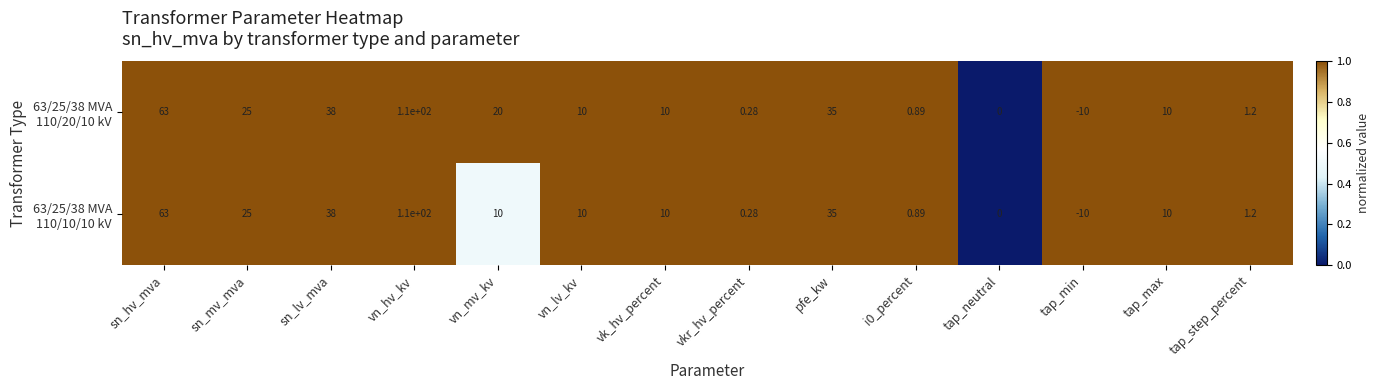

At which category is the sum across all series the highest?

vn_hv_kv